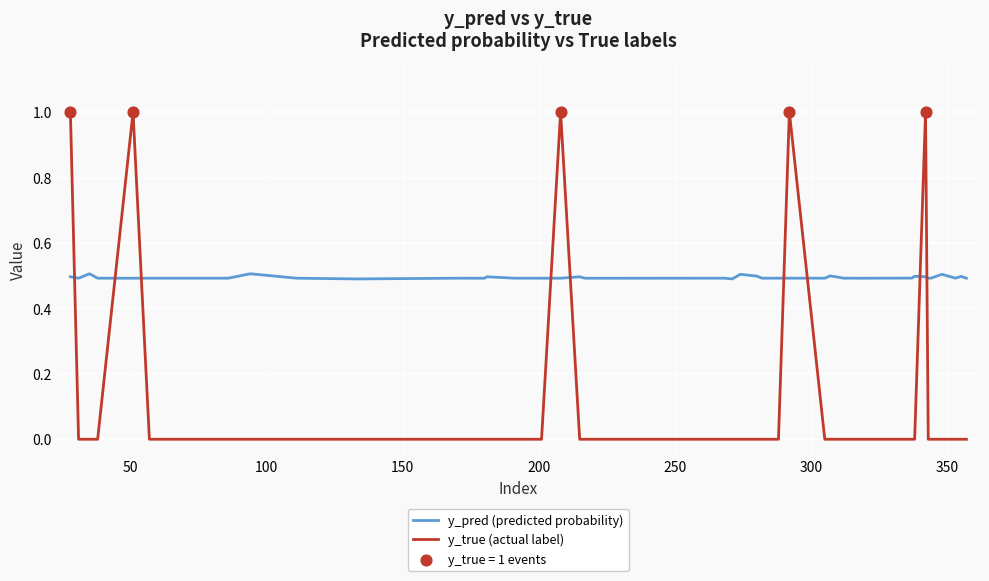

At how many categories does at least one series exceed 0?

40